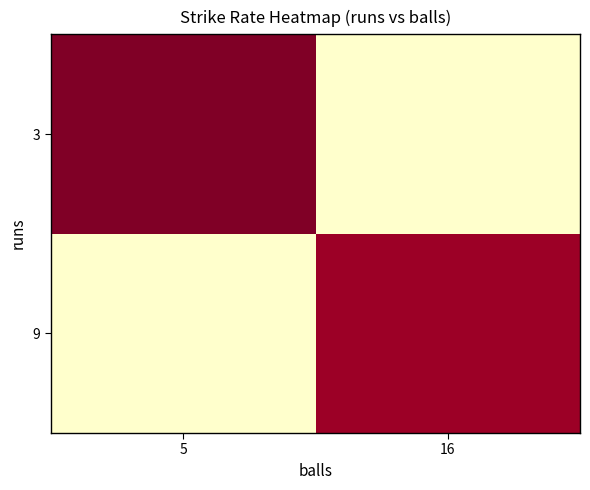

Reading left to right, list all the values displayed in this chart.

9: 5=0.0	16=56.2
3: 5=60.0	16=0.0